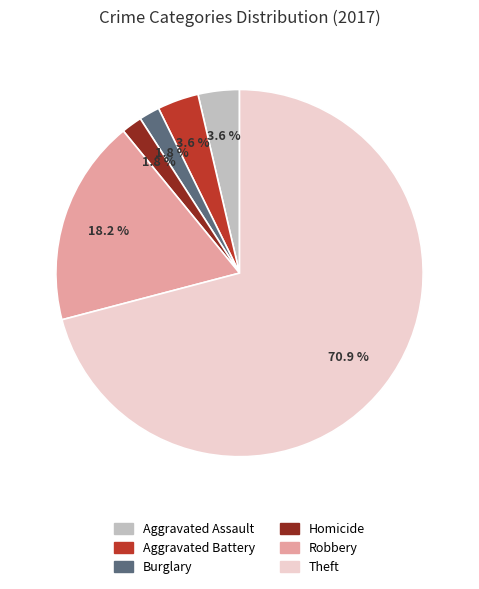

How many segments does this pie chart have?

6